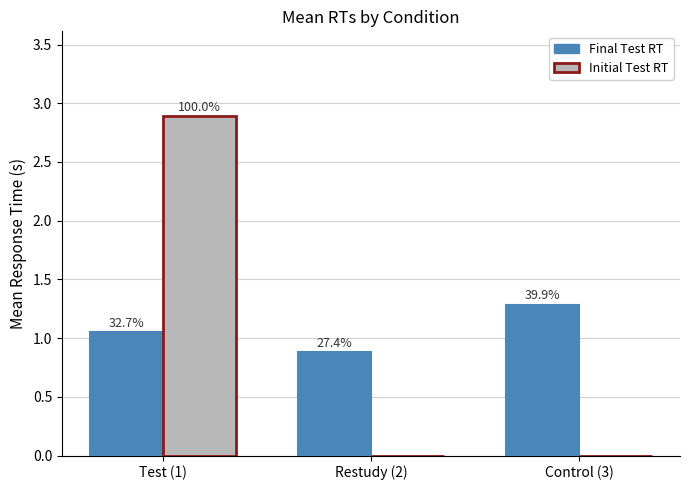

What is the sum of the Final Test RT values at Control (3) and Restudy (2)?

2.2